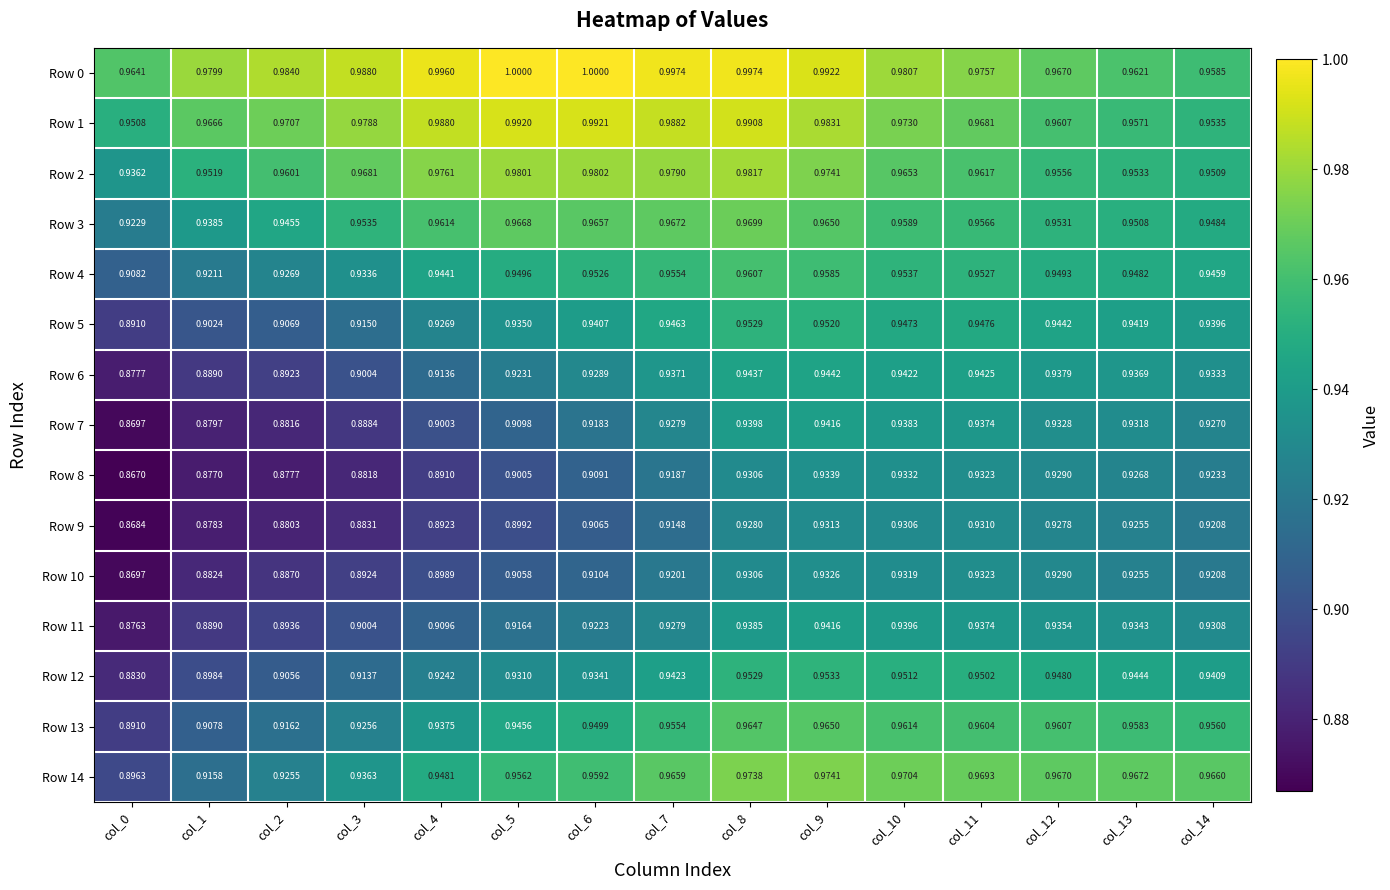

Is the value of Row 1 at col_14 greater than the value of Row 13 at col_6?

Yes